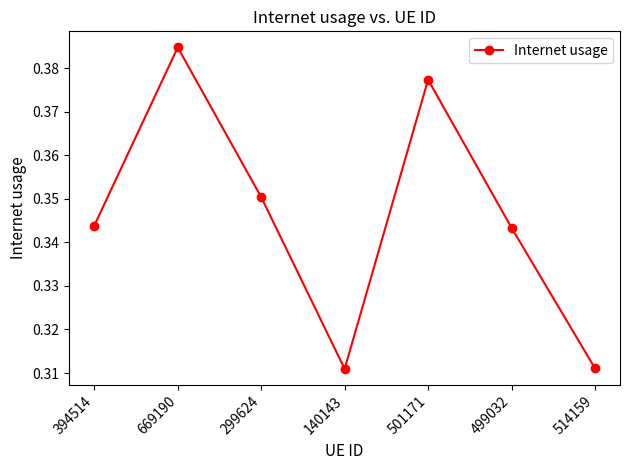

Count the number of categories in the chart.

7